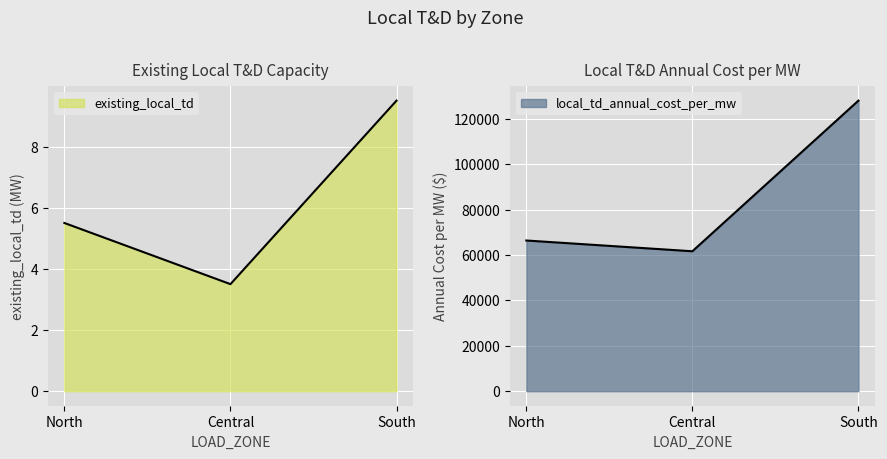

Which has a higher value, North or South?

South